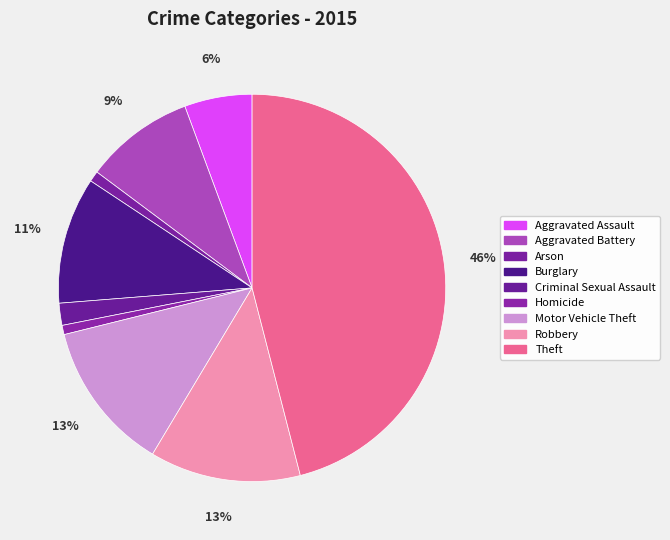

How many slices are in this pie chart?

9